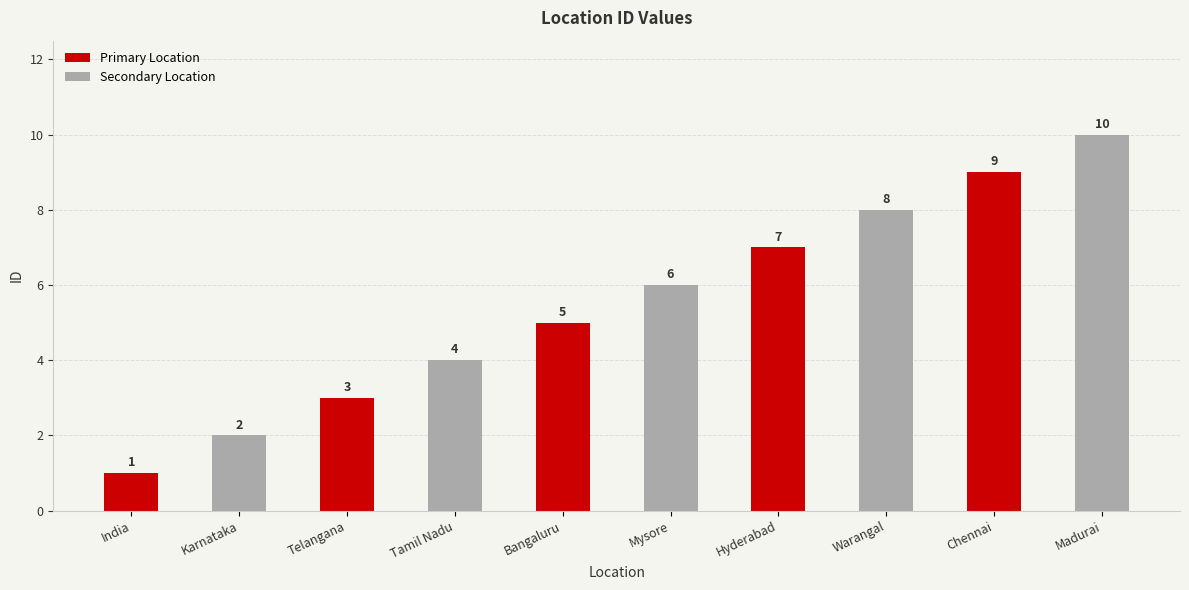

How many Primary Location values are between 3 and 7?

3